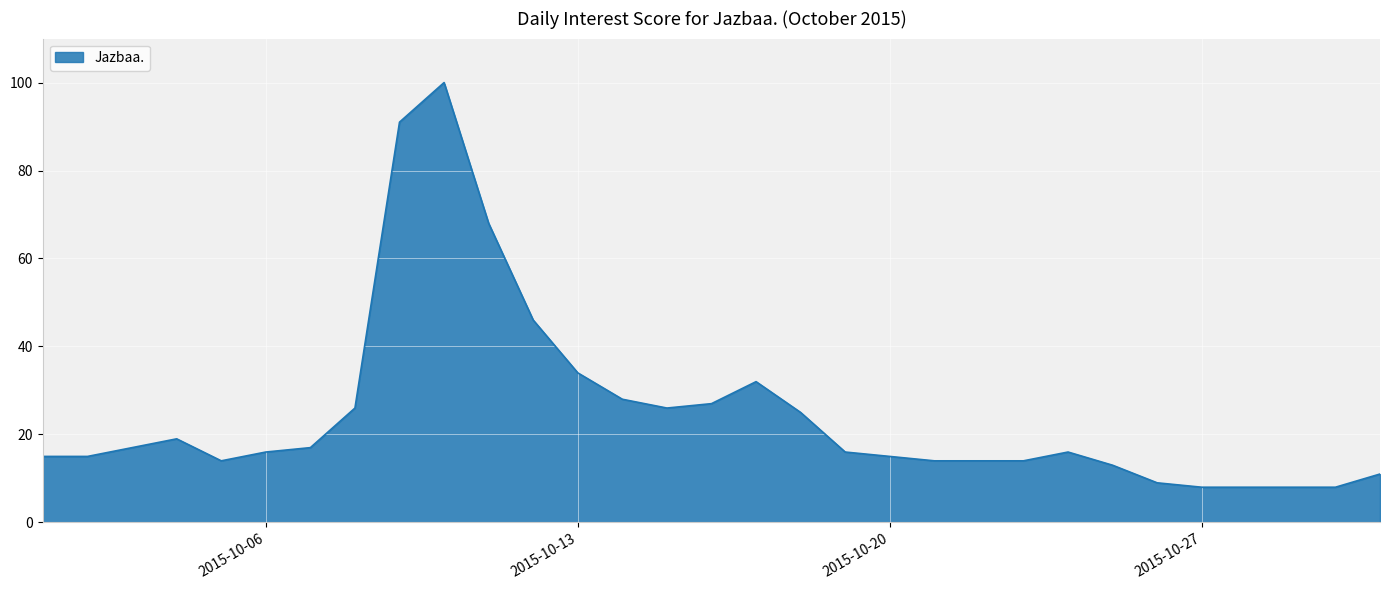

What is the difference between the maximum and minimum values?

92